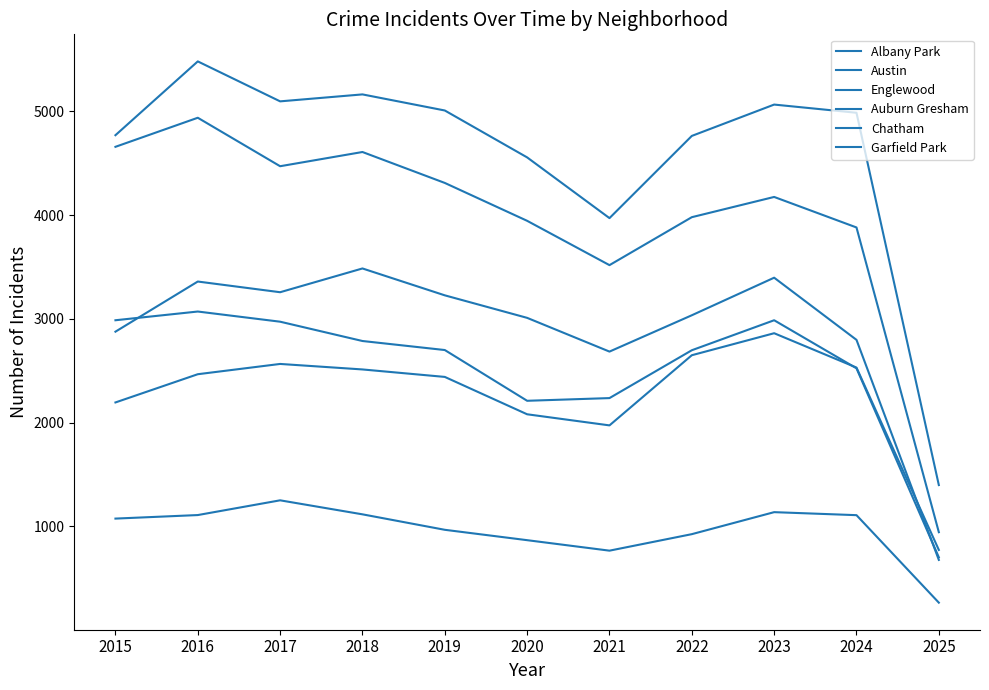

True or false: Austin has more than 2 points higher than both neighbors.

True